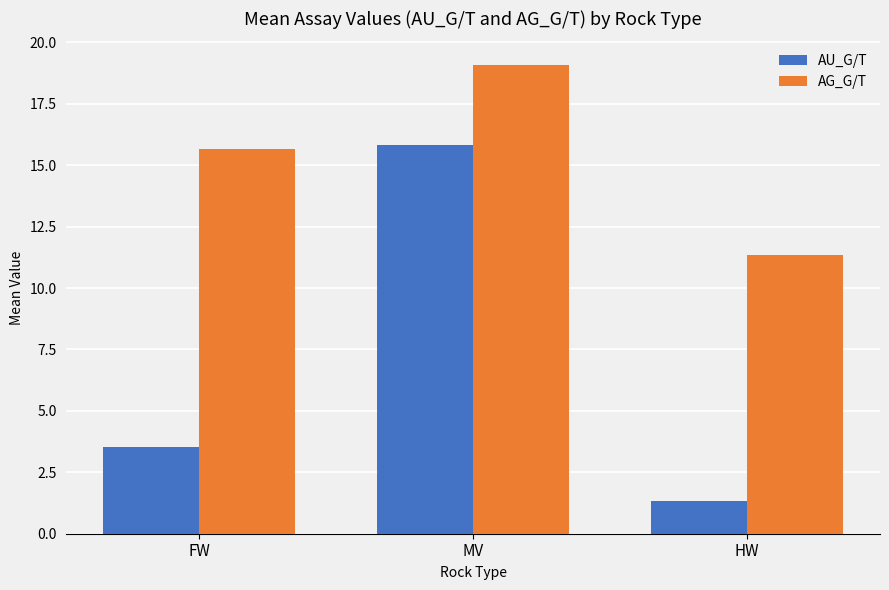

How many bars are there in total?

6